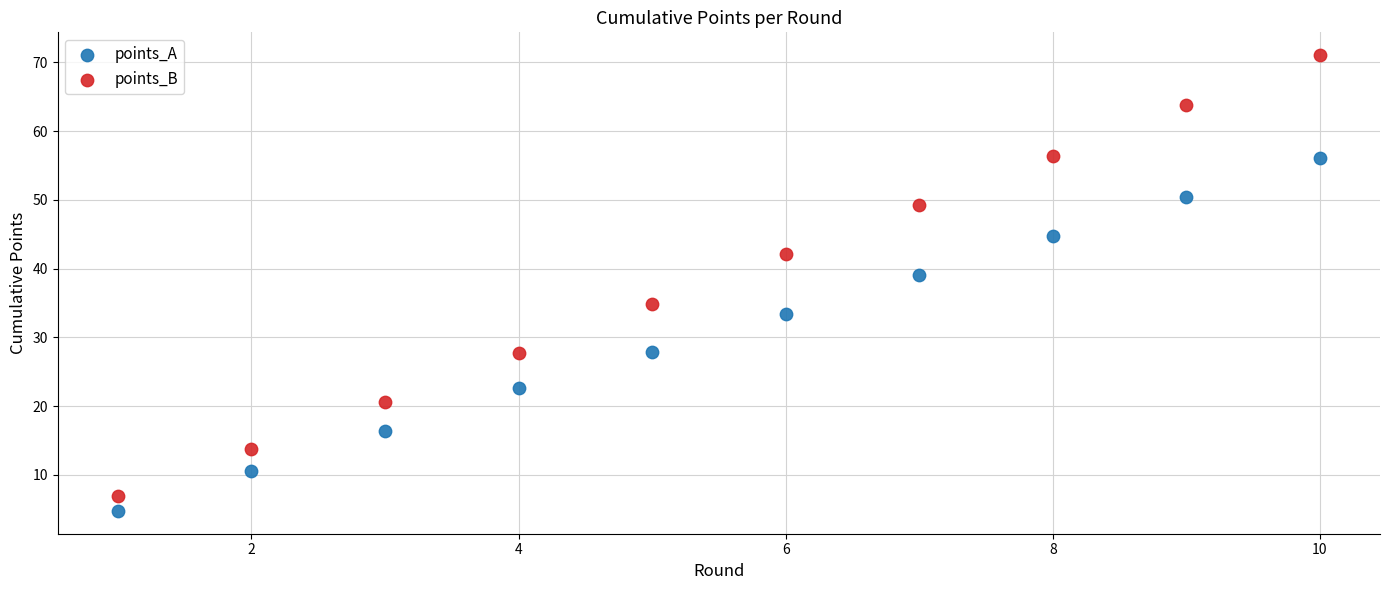

Which series has the widest spread of Y values?

points_B